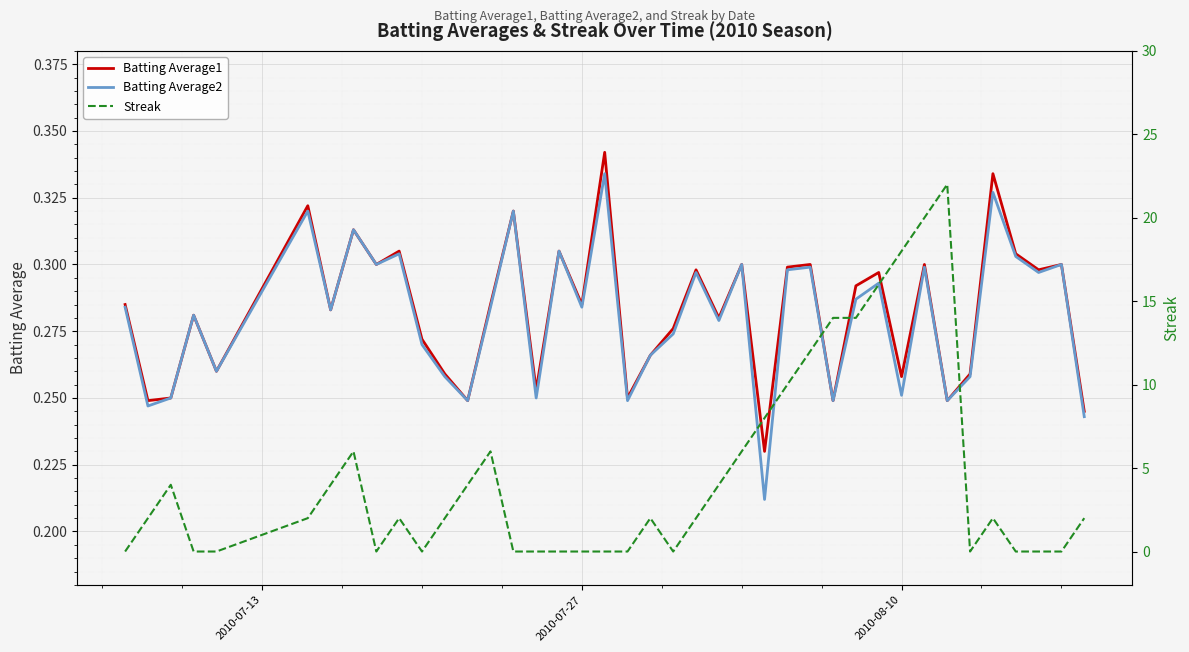

Is it true that Batting Average2 equals 0.1 at 2010-07-27?

False